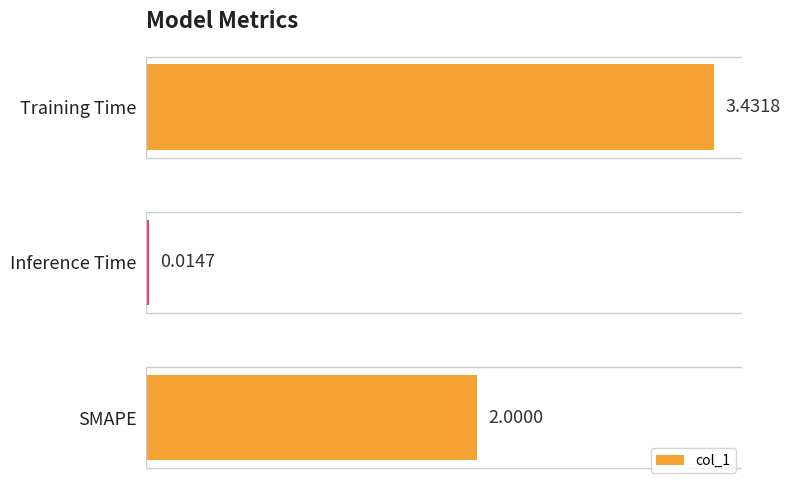

Count the number of data series in this chart.

1